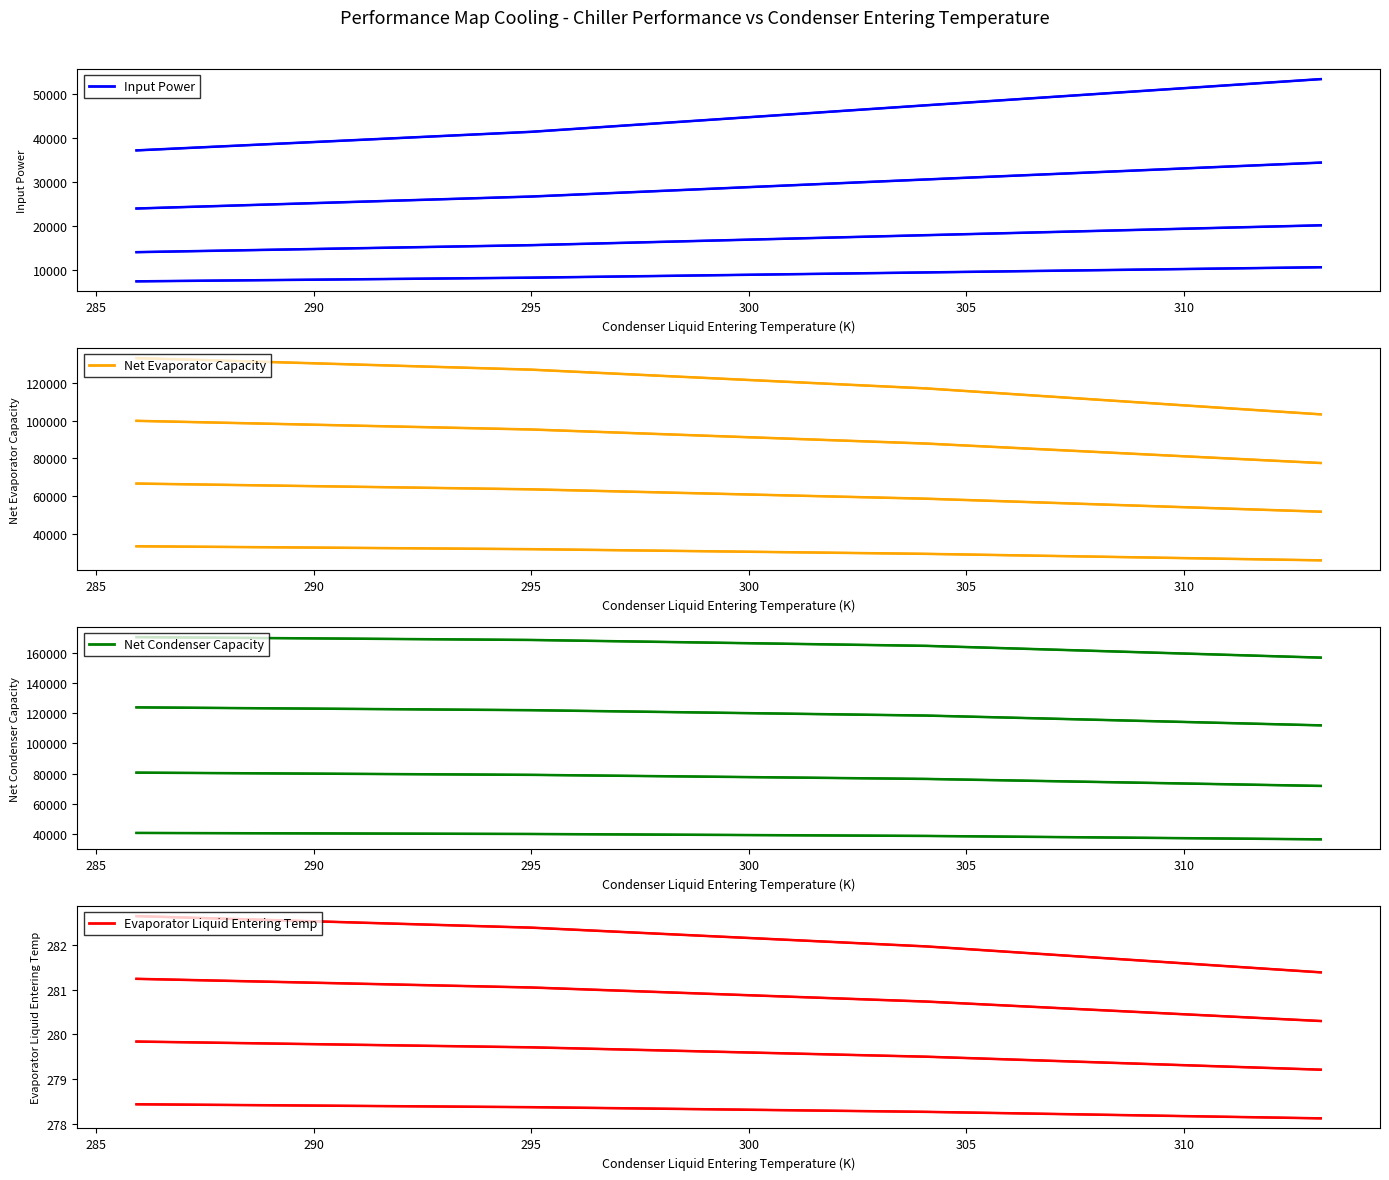

Is the value of net_evaporator_capacity at 295 greater than the value of evaporator_liquid_entering_temperature at 8?

Yes